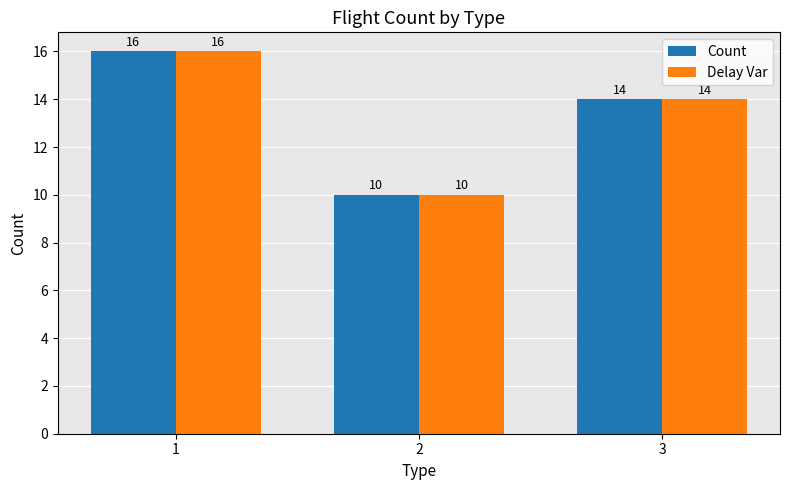

Is it true that Count equals 21 at 3?

False